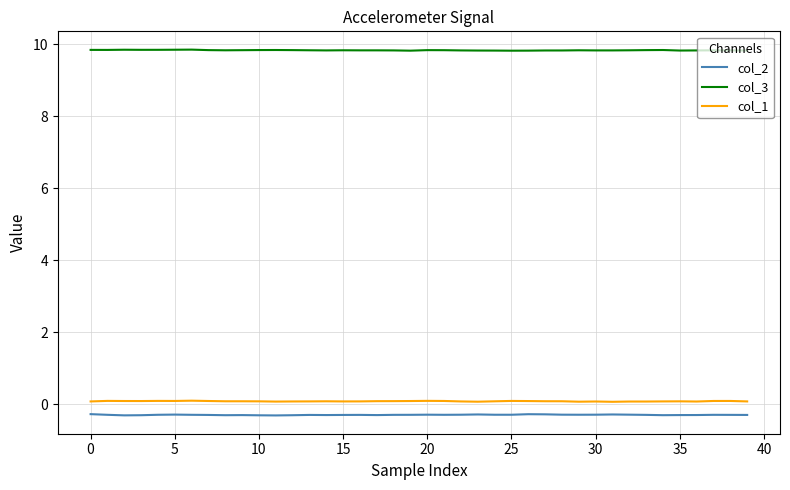

True or false: col_1 and col_2 cross at least once.

False